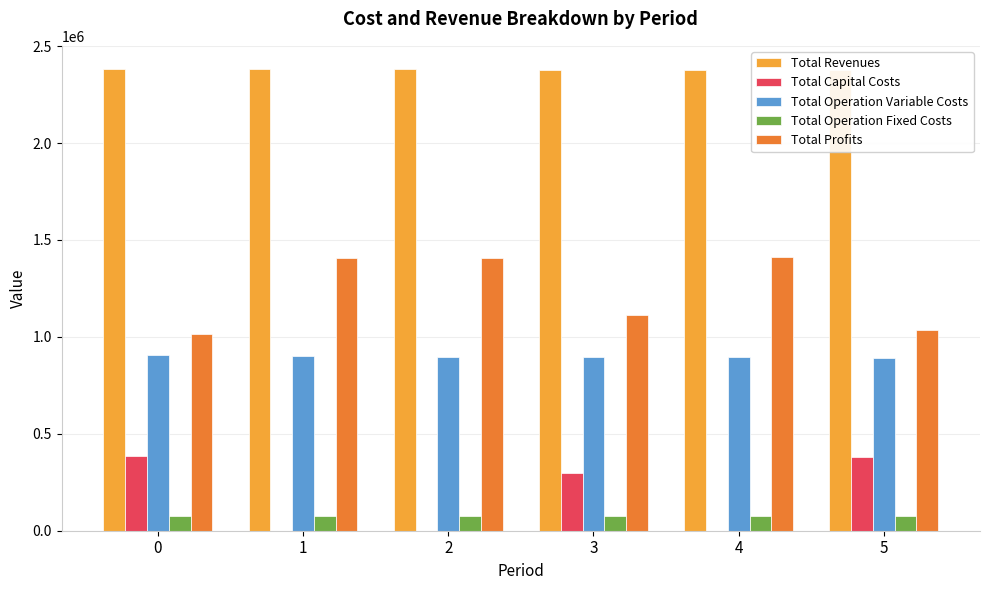

Which label corresponds to the smallest value in the chart?

2